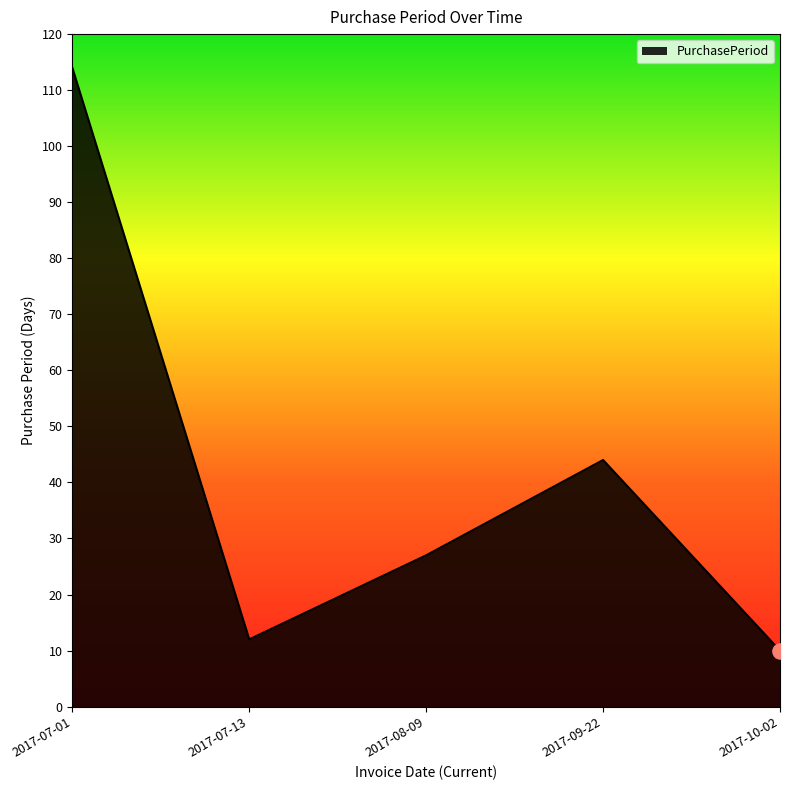

What is the change in value from 2017-07-13 to 2017-08-09?

+15